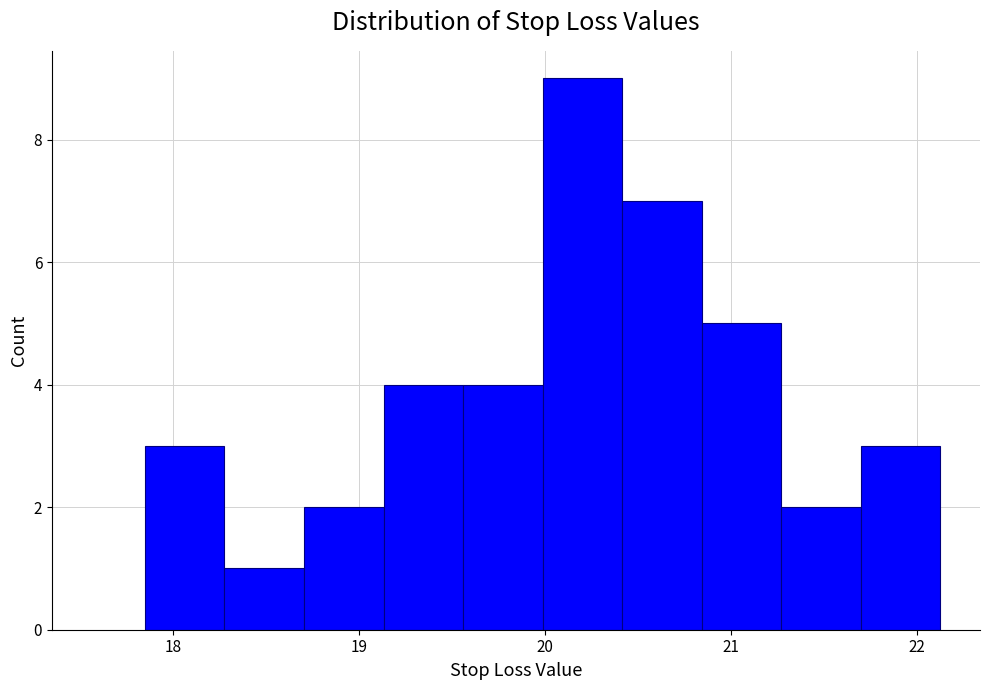

Reading left to right, list every bar in this chart as the range it spans on the x-axis followed by its height. Neither the bar edges nor the heights are printed on the chart, so give them approximately, as read against the axes.

17.9 to 18.3: 3
18.3 to 18.7: 1
18.7 to 19.1: 2
19.1 to 19.6: 4
19.6 to 20.0: 4
20.0 to 20.4: 9
20.4 to 20.8: 7
20.8 to 21.3: 5
21.3 to 21.7: 2
21.7 to 22.1: 3